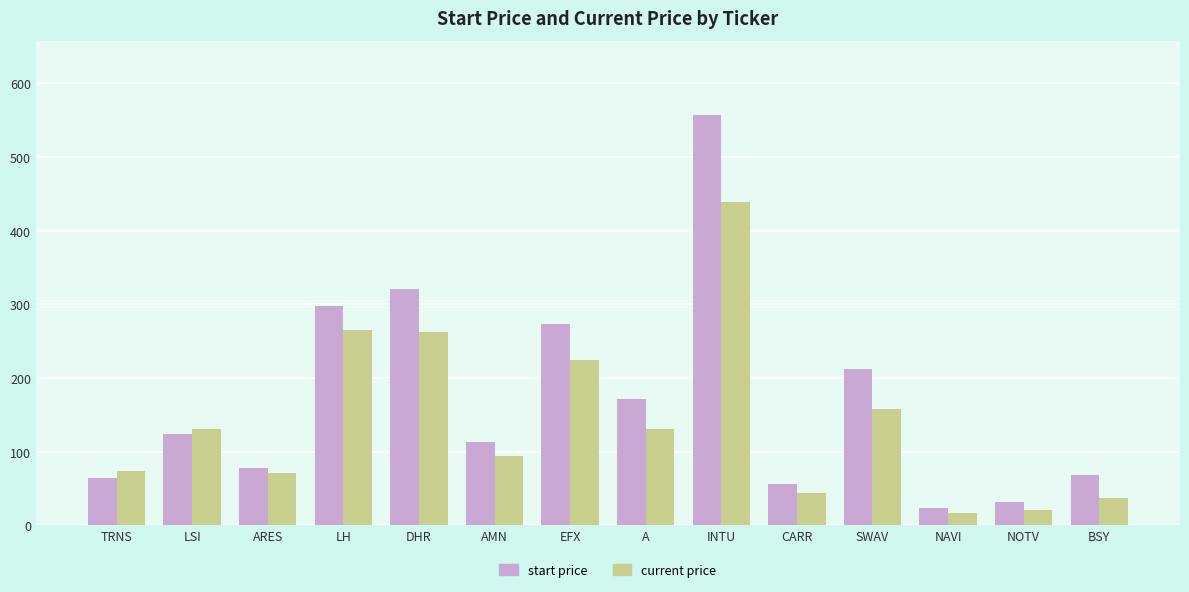

What is the difference between the highest and lowest values at BSY?

32.4